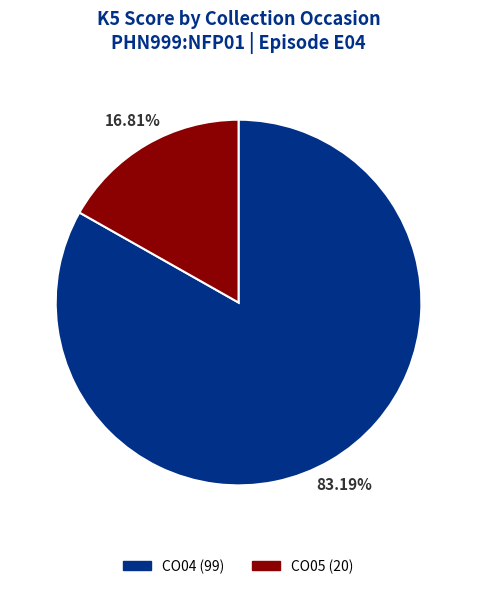

Count the number of slices in the pie.

2